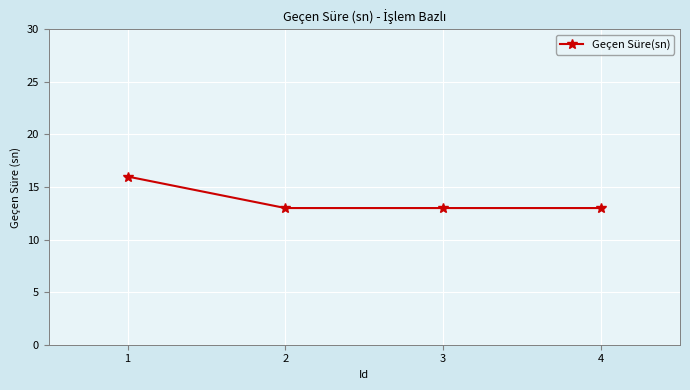

What is the change in value from 1 to 4?

-3